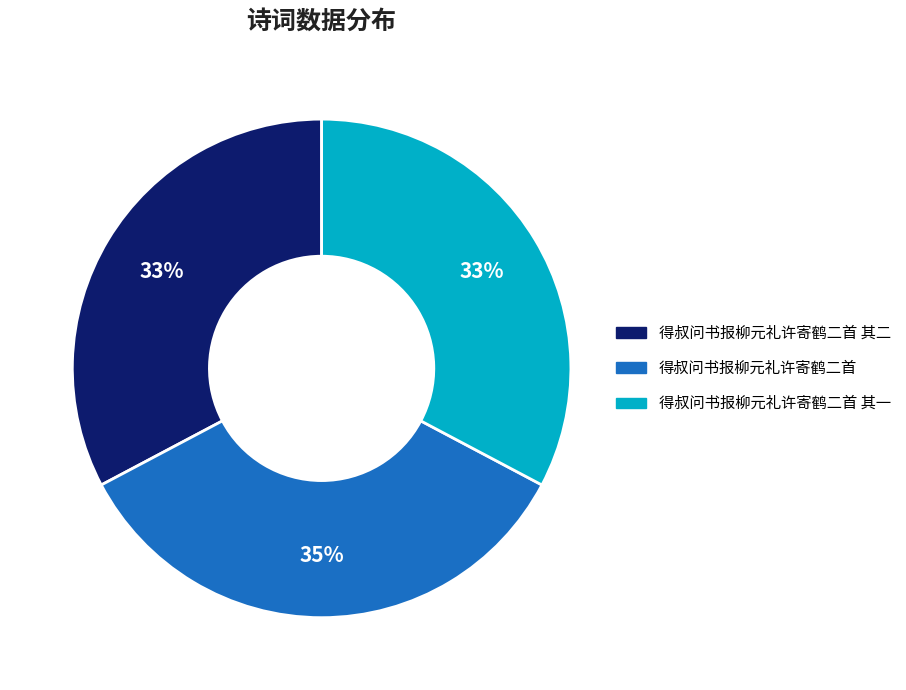

To the nearest percent, what is the difference between the largest and smallest slice percentages?

2%